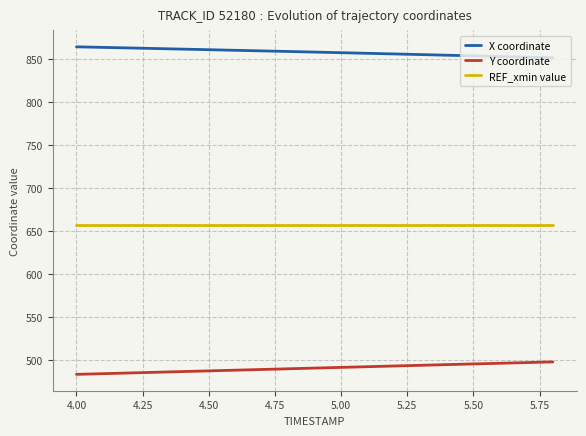

What are all the series names shown in the legend?

X coordinate, Y coordinate, REF_xmin value